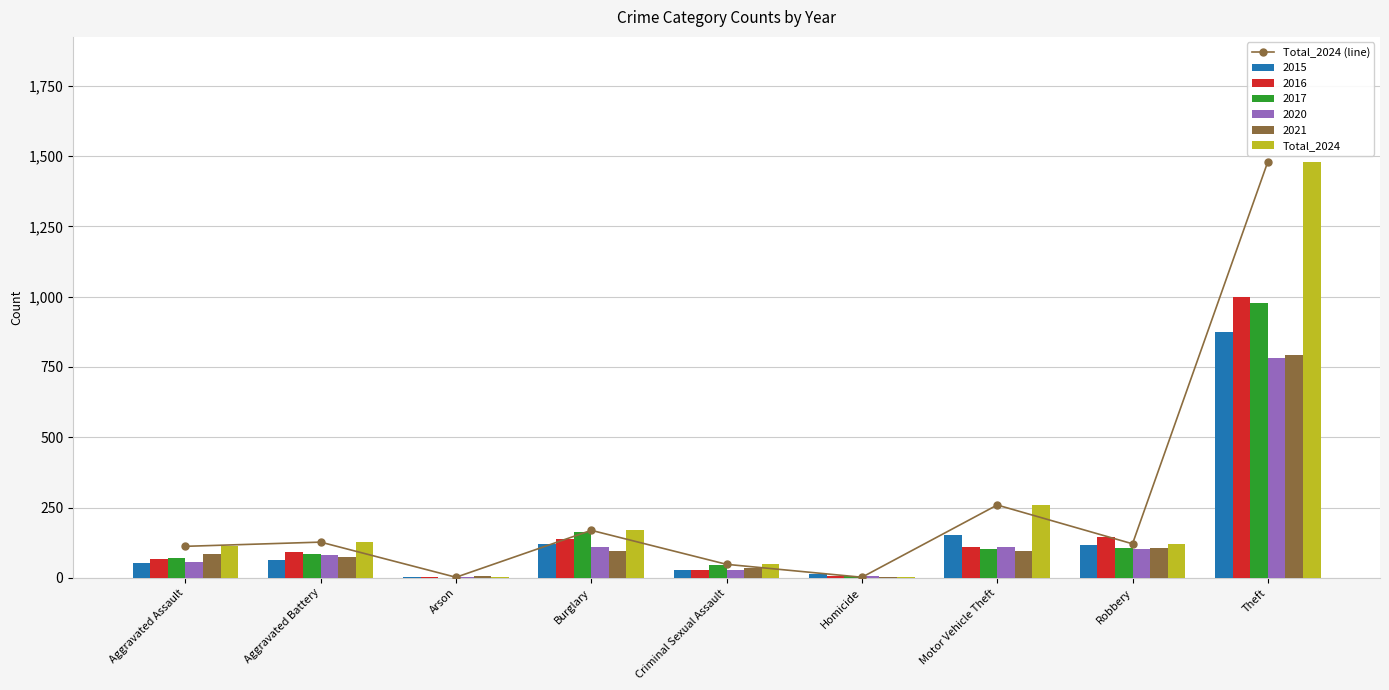

At which category is the sum across all series the highest?

Theft